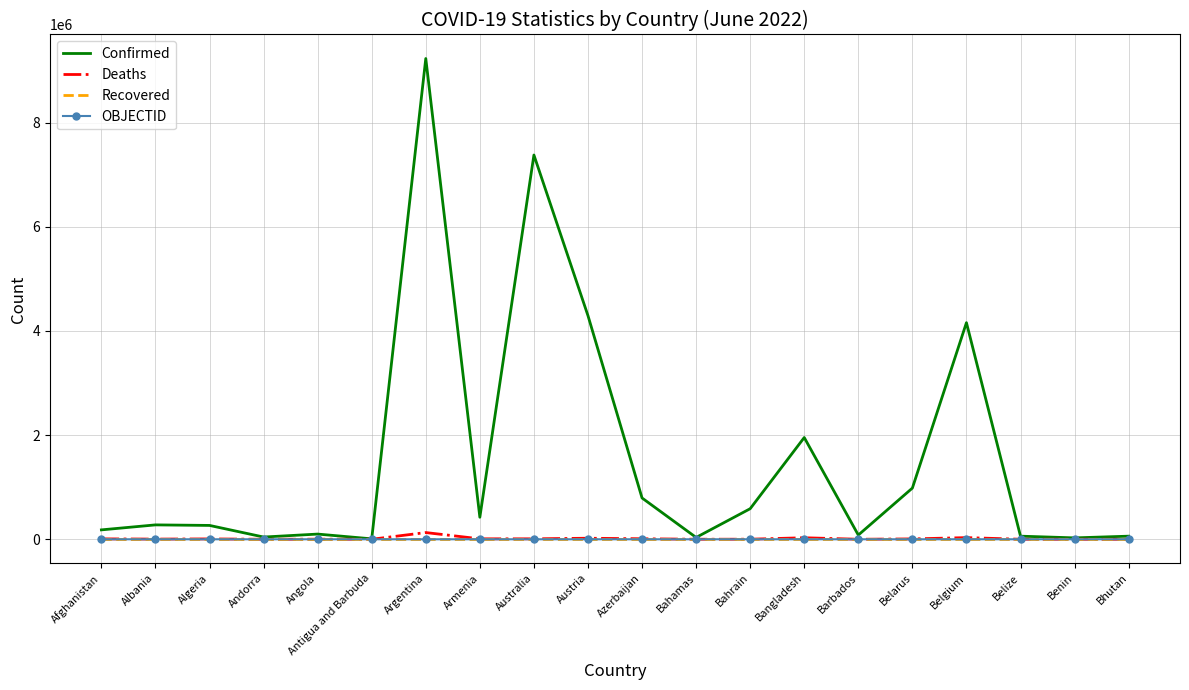

Which series changed the most between Albania and Belgium?

Confirmed